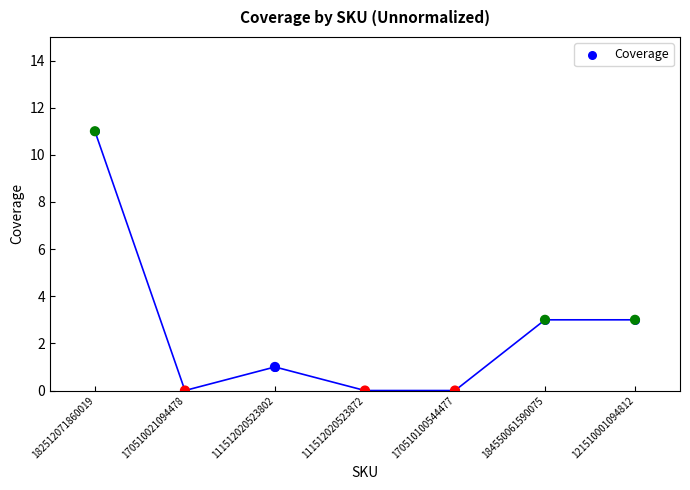

Which has a higher value, 111512020523872 or 111512020523802?

111512020523802